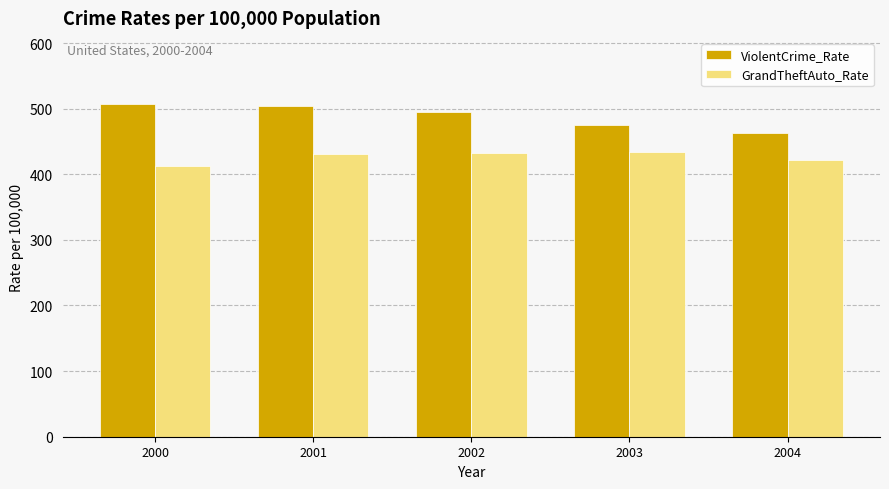

What is the difference between the highest and lowest values at 2004?

41.7